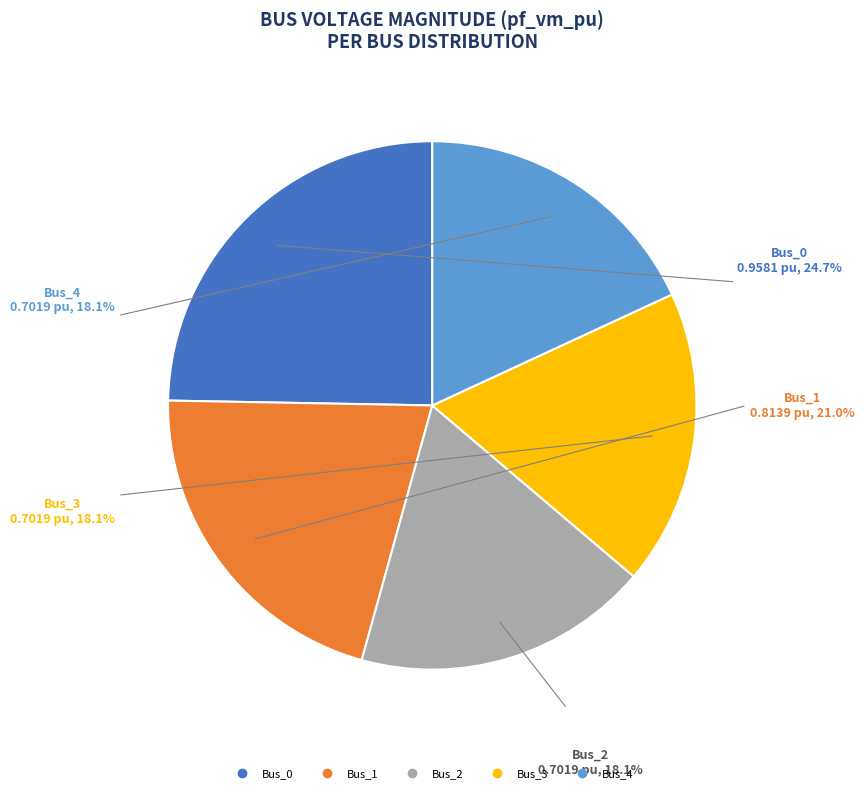

To the nearest percent, what is the combined percentage of Bus_2 and Bus_4?

36%